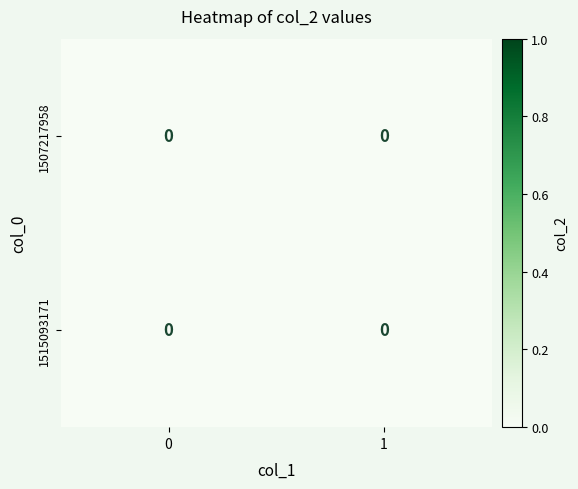

At 0, list the series in order from largest to smallest.

0, 1